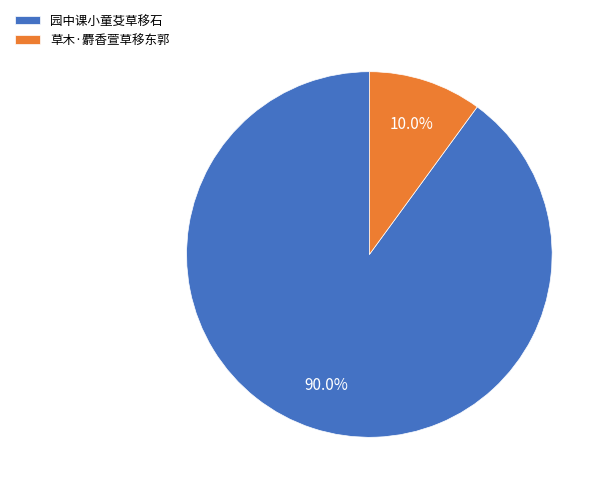

To the nearest percent, what is the difference between the largest and smallest slice percentages?

80%